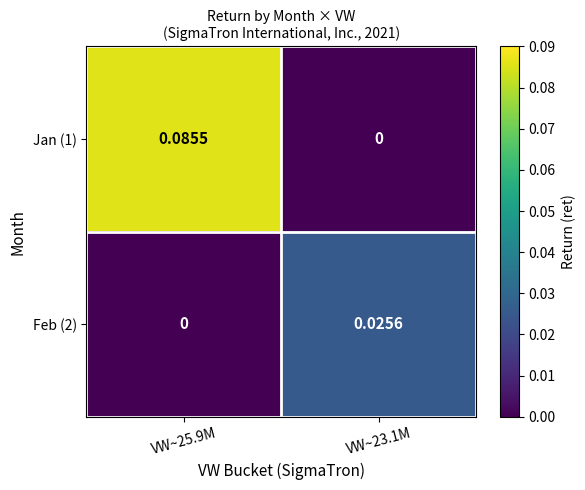

How many positive values does the Feb (2) series have?

1